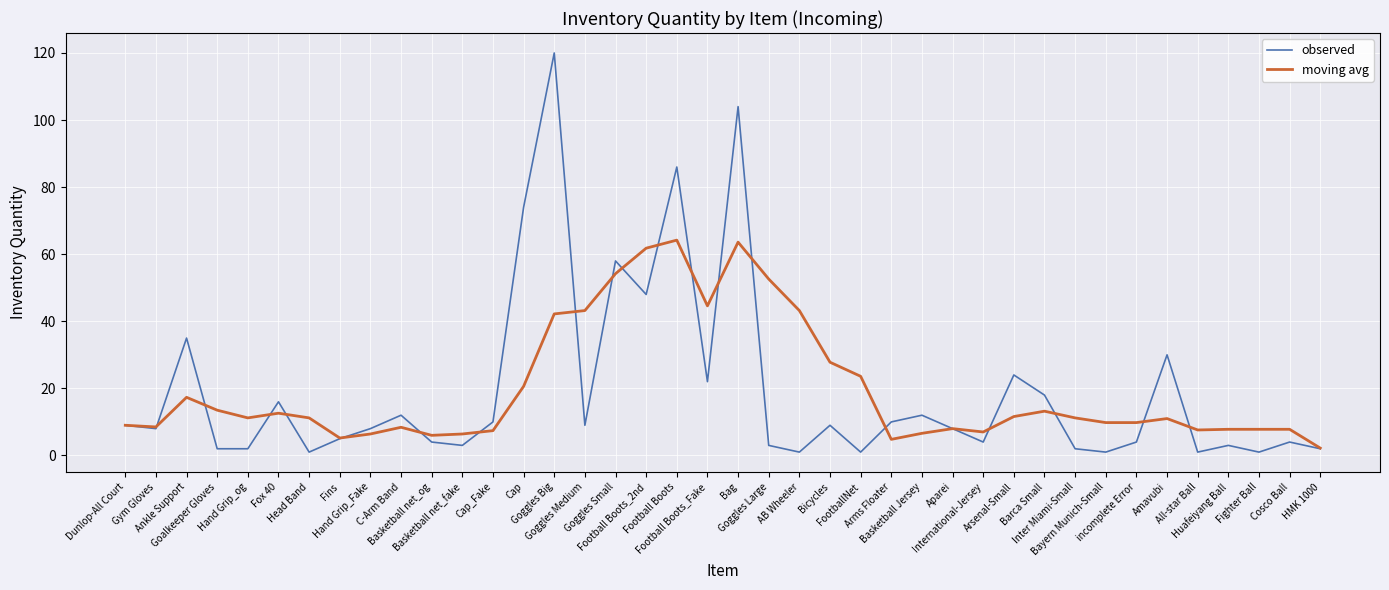

Rank the series by their maximum value, from lowest to highest.

moving avg, observed